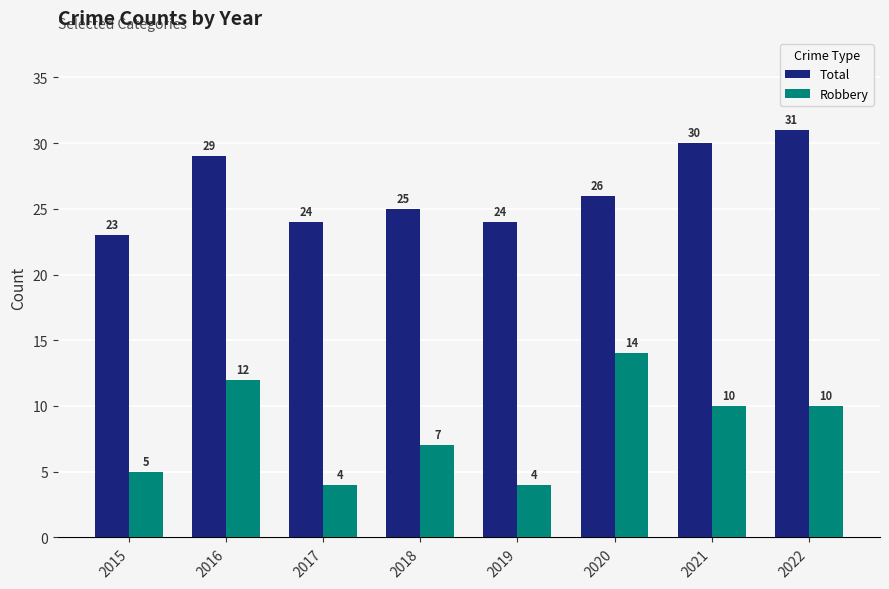

Reading right to left, list all the values displayed in this chart.

Total: 31	30	26	24	25	24	29	23
Robbery: 10	10	14	4	7	4	12	5